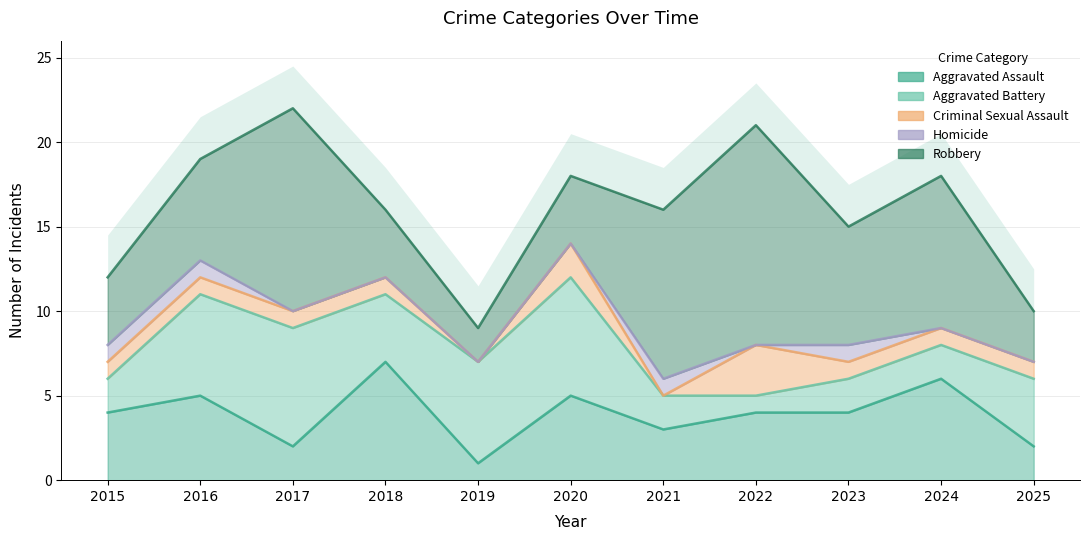

What is the value of the Aggravated Battery point at the 11th from the left?

4